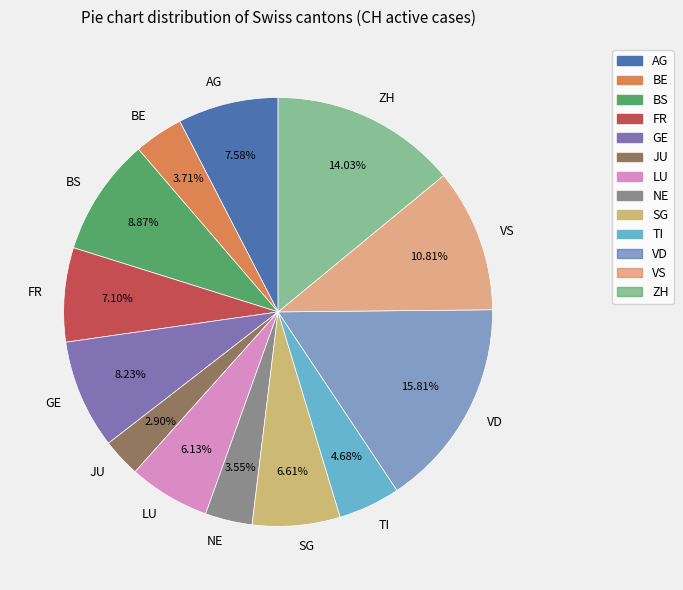

To the nearest percent, what percentage of the pie is VS?

11%